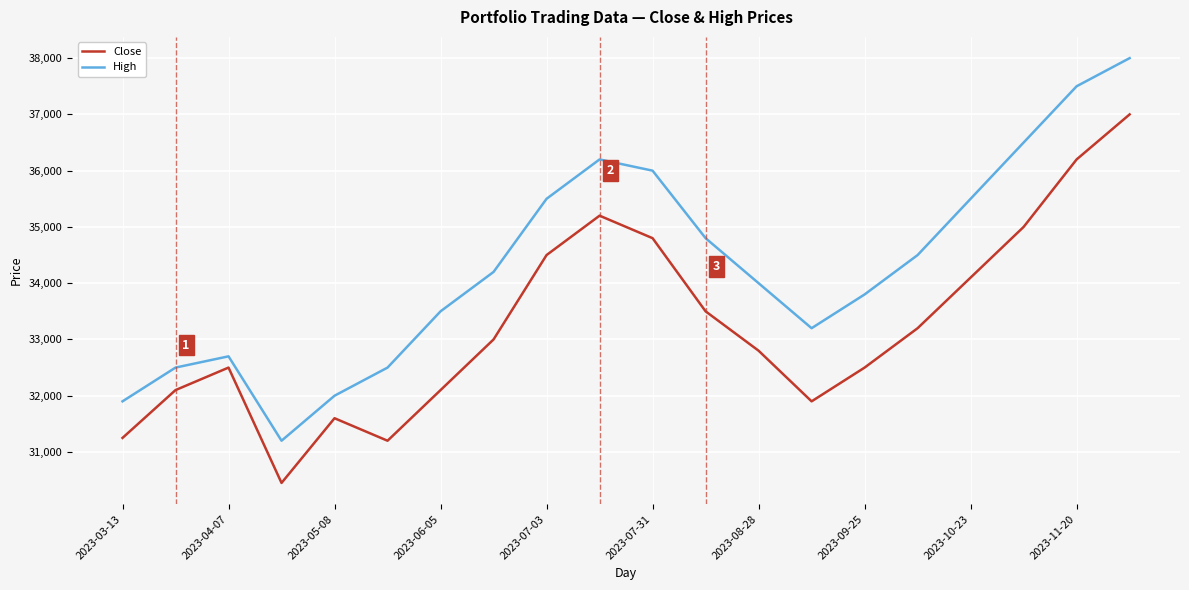

True or false: High and Close intersect in this chart.

False